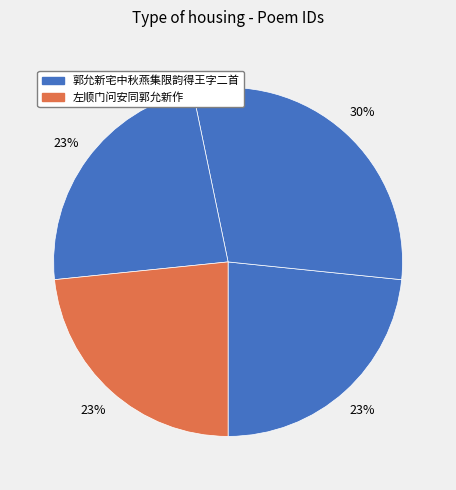

Is there any slice that represents more than half of the pie?

No